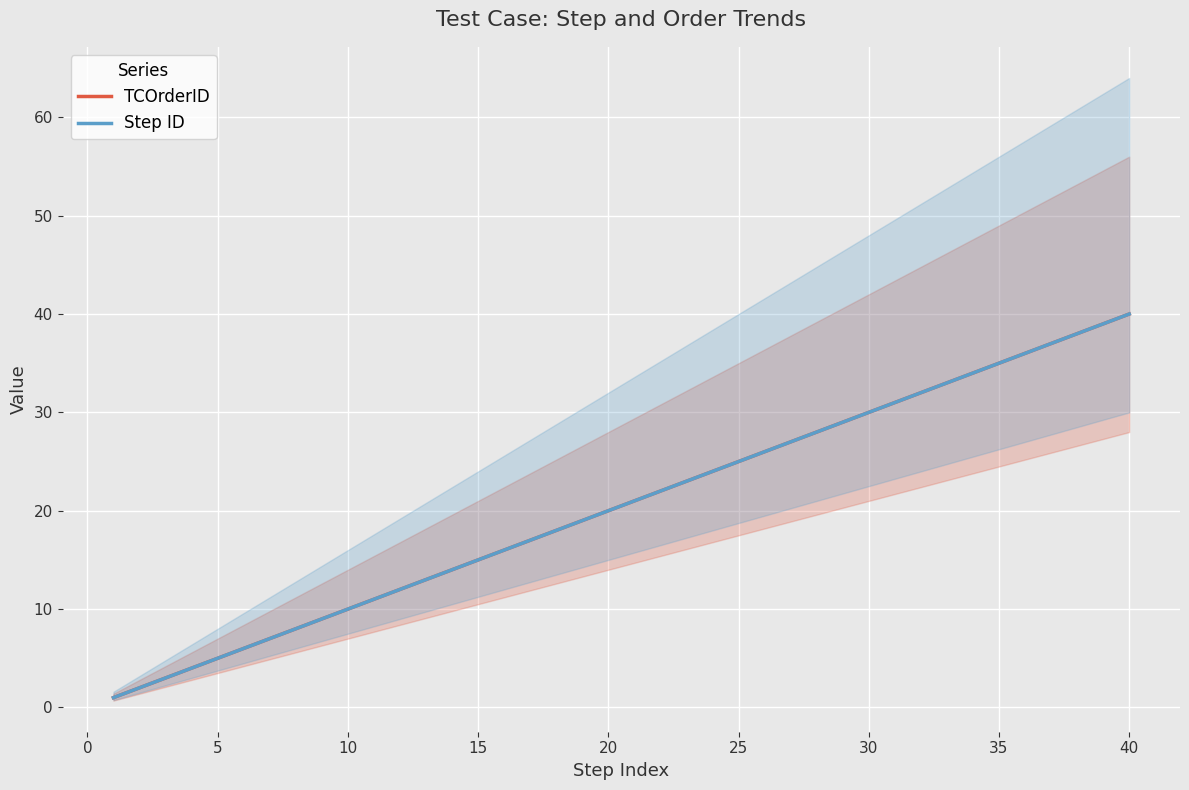

Which series has the largest total across all categories?

TCOrderID